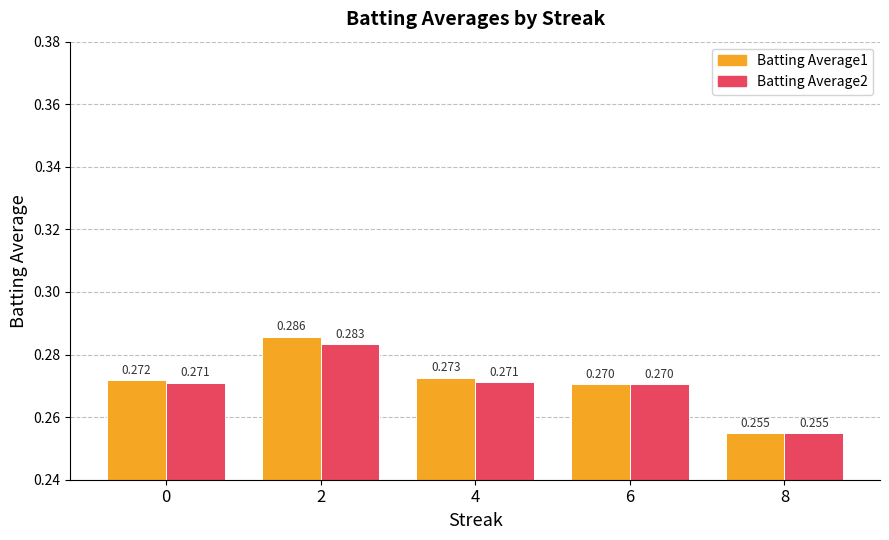

Between 0 and 8, which series saw the biggest shift?

Batting Average1